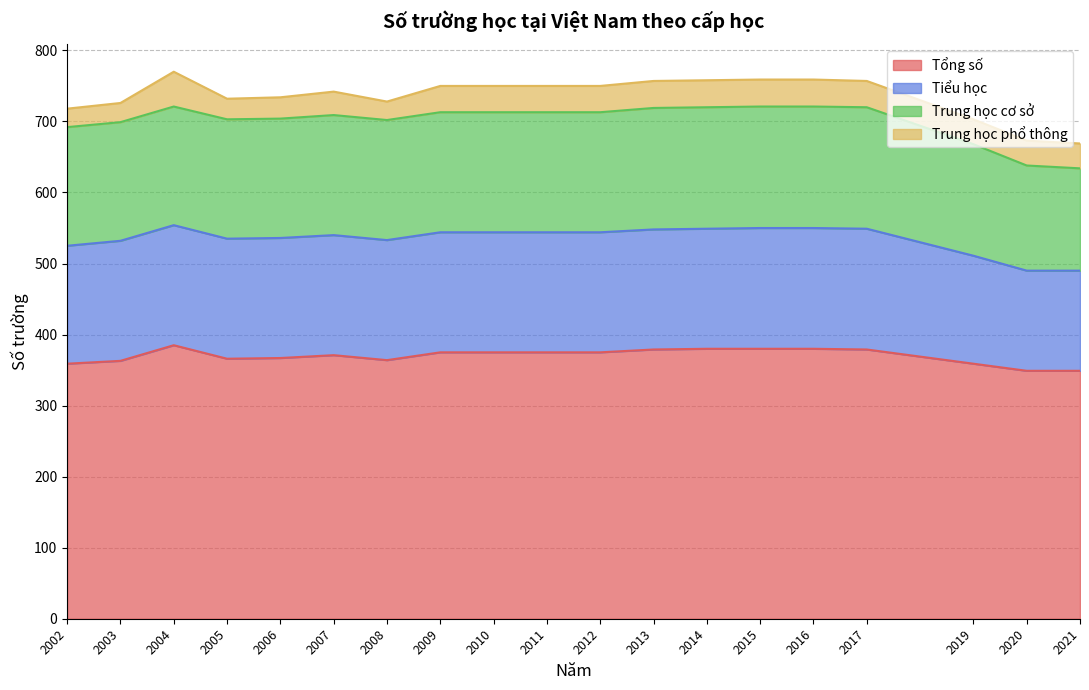

Is it true that Trung học cơ sở equals 108 at 2002?

False